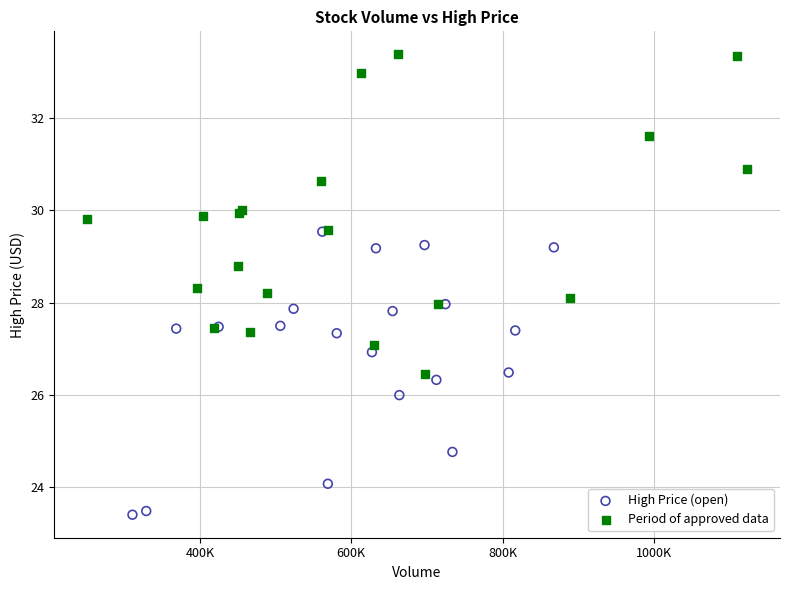

Which series has the widest spread of Y values?

Period of approved data